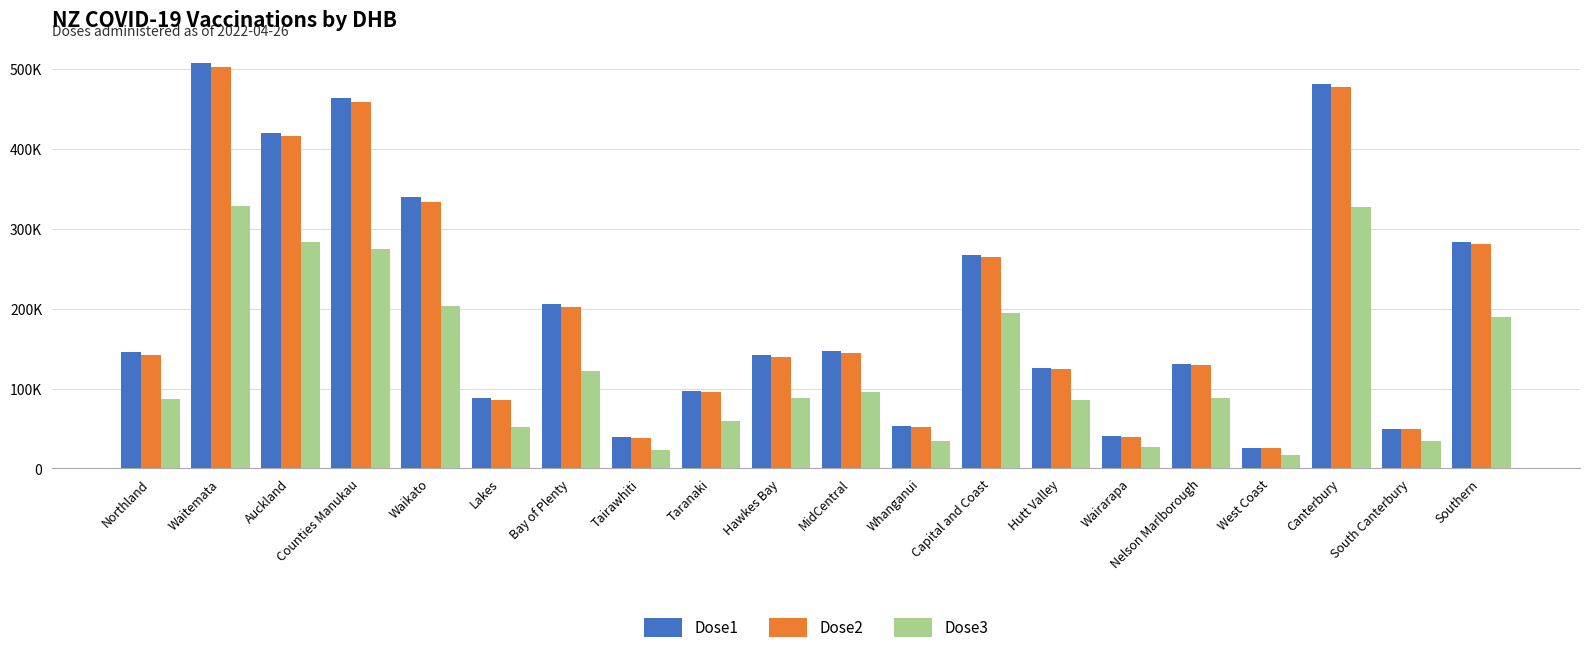

What are all the series names shown in the legend?

Dose1, Dose2, Dose3